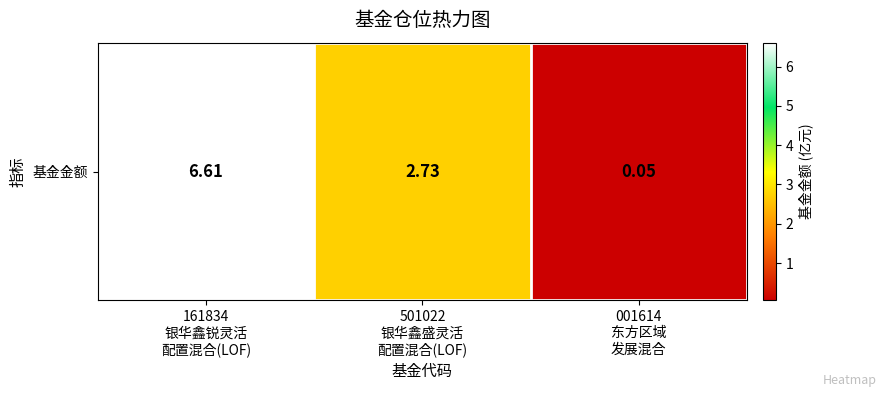

Where does the data first go above 2?

161834
银华鑫锐灵活
配置混合(LOF)